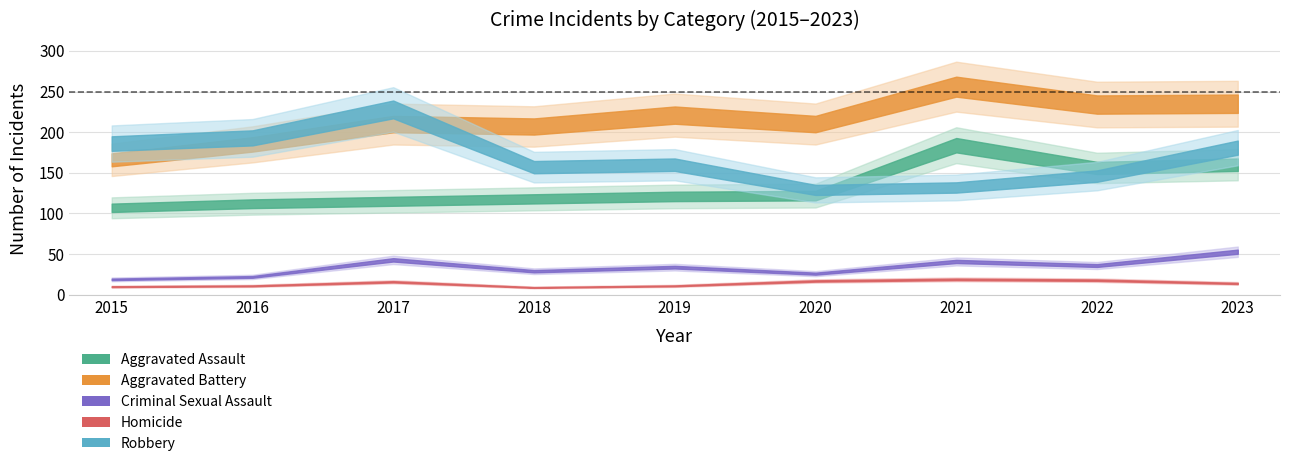

Where is the first local minimum for Aggravated Battery?

2018